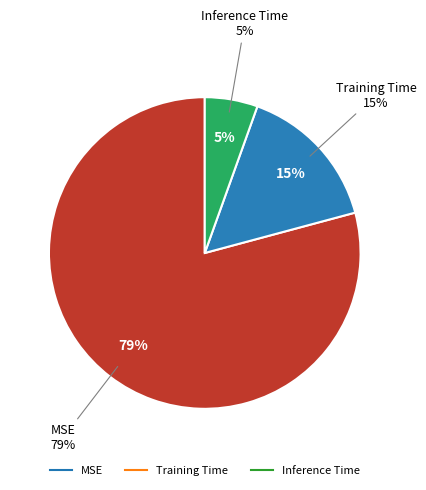

To the nearest percent, what is the average slice percentage?

33%